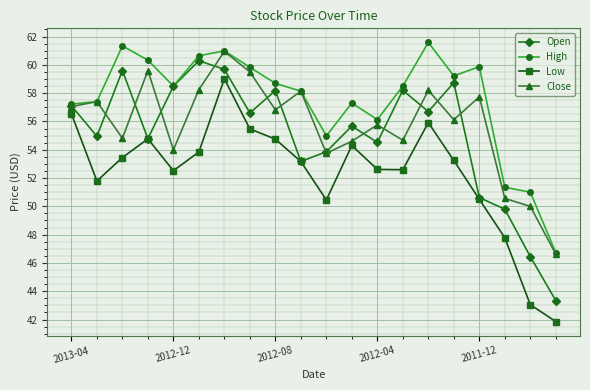

What is the minimum value for Close?

46.6